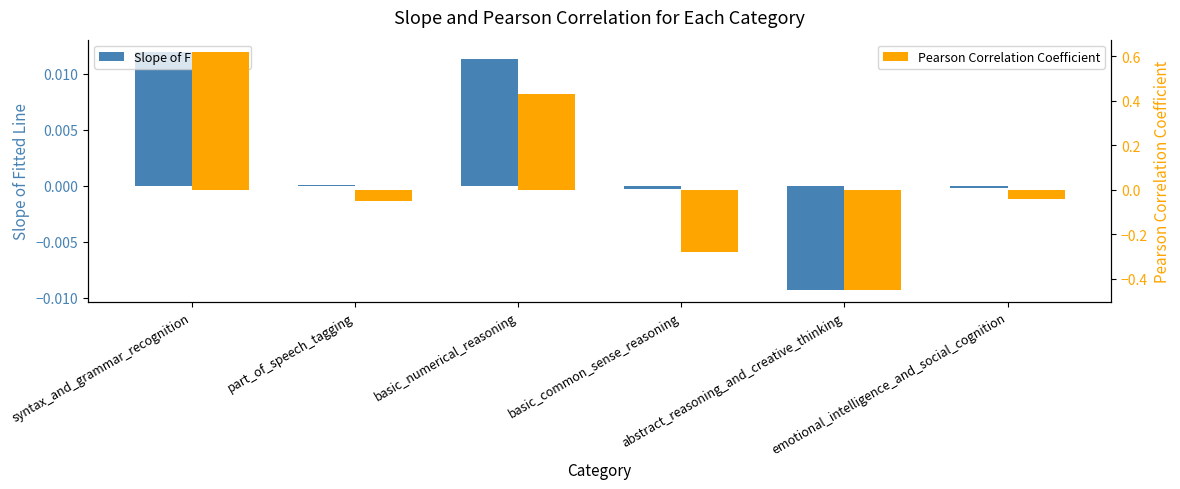

Between basic_numerical_reasoning and emotional_intelligence_and_social_cognition, which series saw the biggest shift?

Pearson Correlation Coefficient